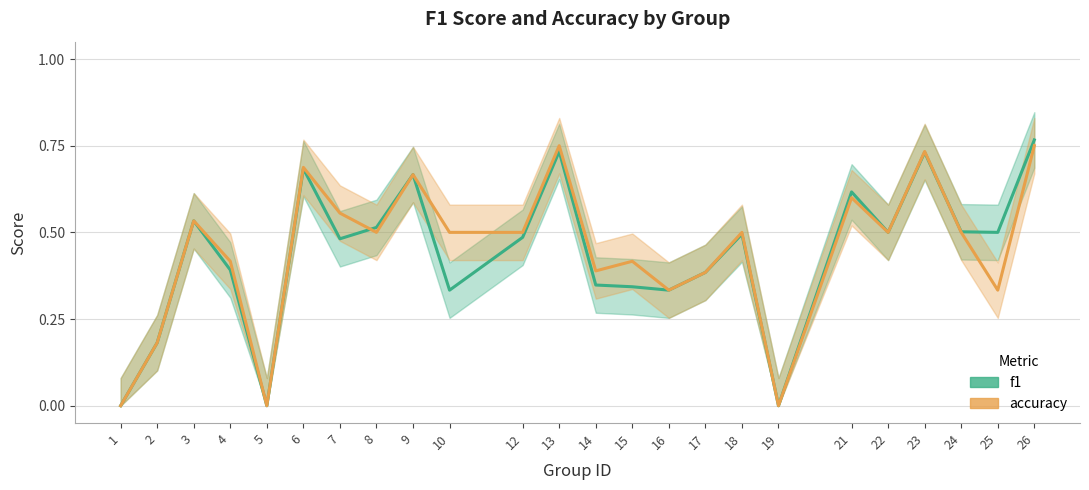

Count the accuracy values in the range 0 to 1.

24